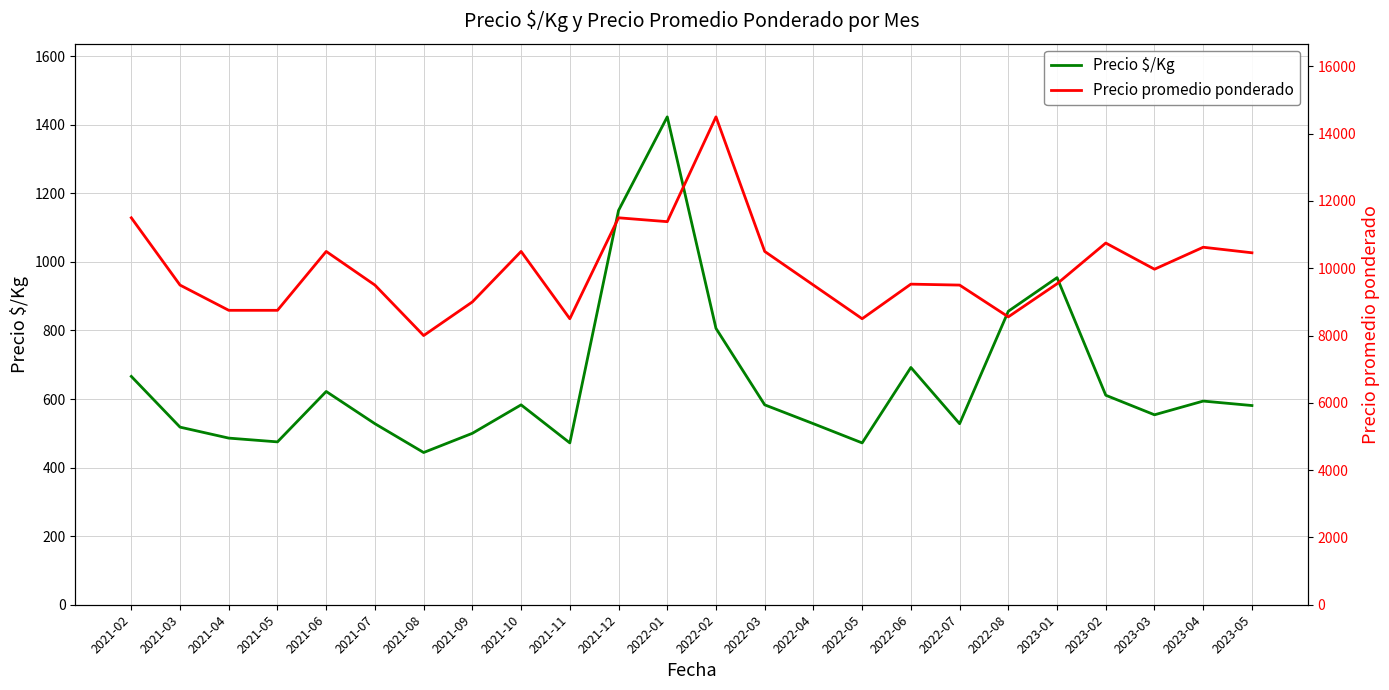

What is the sum of the Precio promedio ponderado values at 2022-07 and 2022-02?

24000